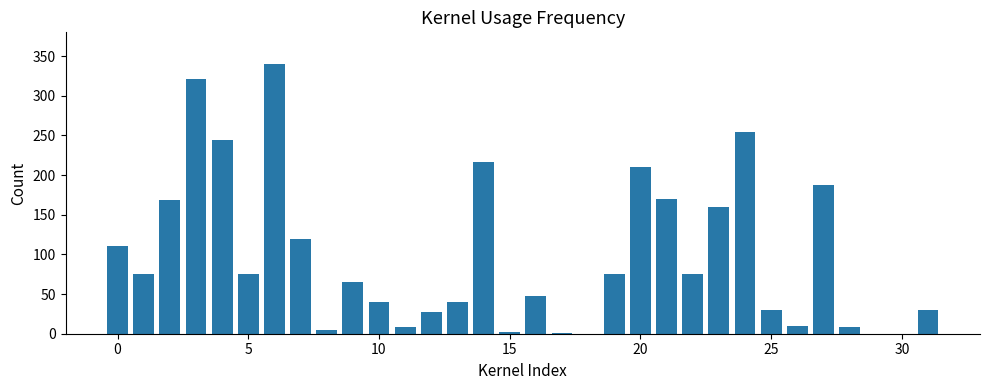

Are the bars horizontal?

No